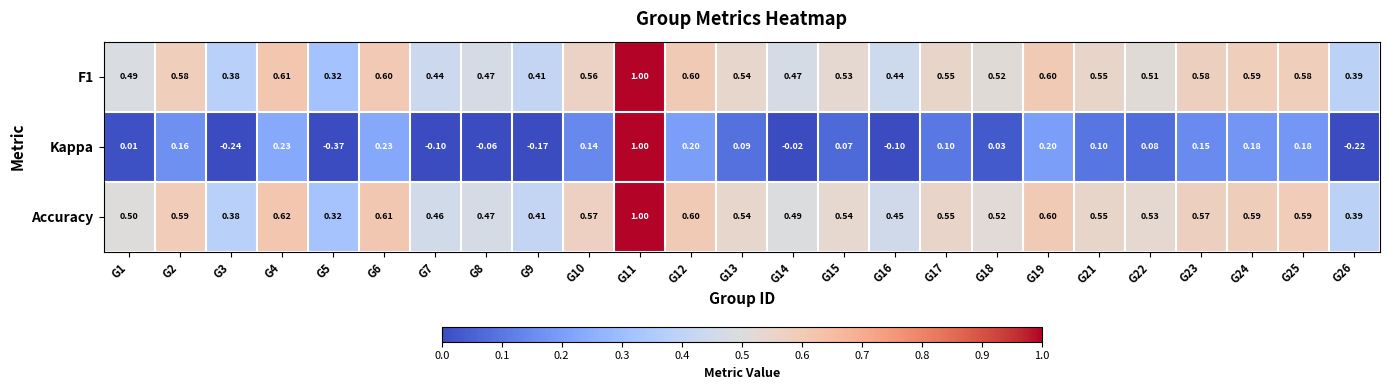

Which series changed the most between G14 and G22?

Kappa